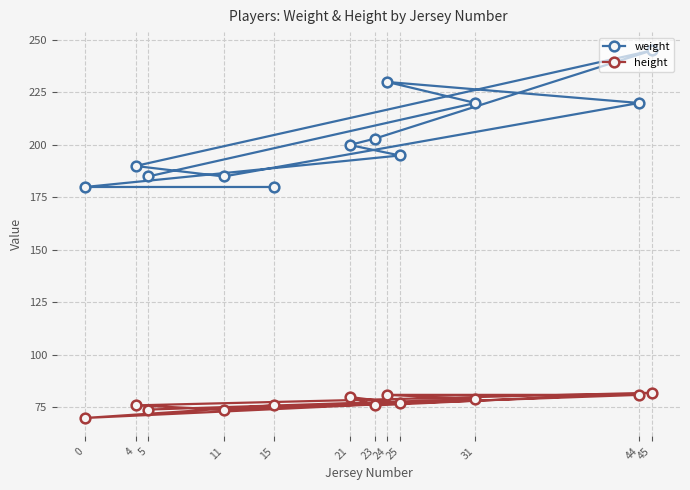

What is the minimum value for weight?

180